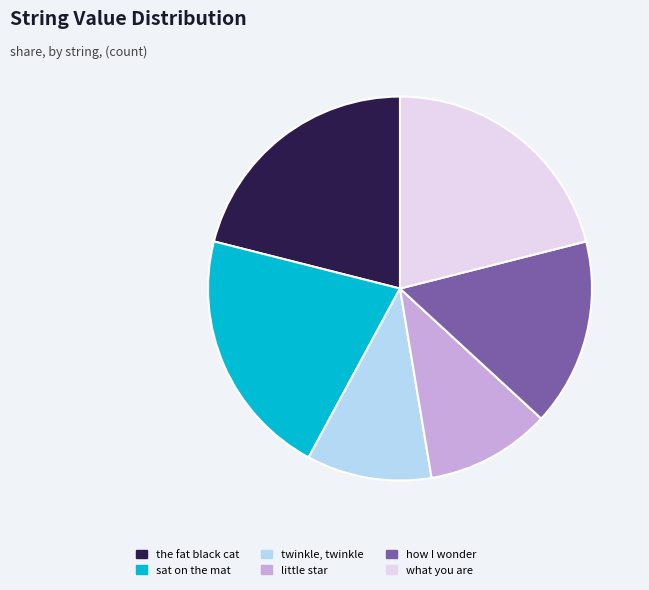

Combined, do twinkle, twinkle and how I wonder account for over 50%?

No